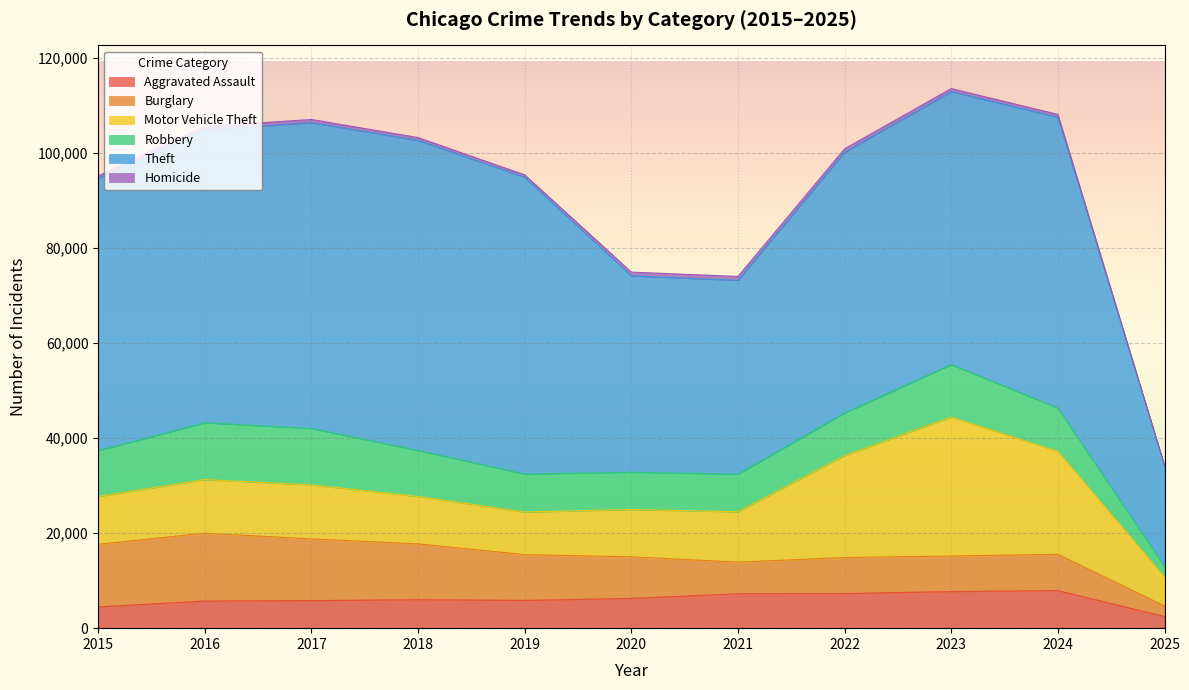

True or false: Motor Vehicle Theft has more than 2 points higher than both neighbors.

False